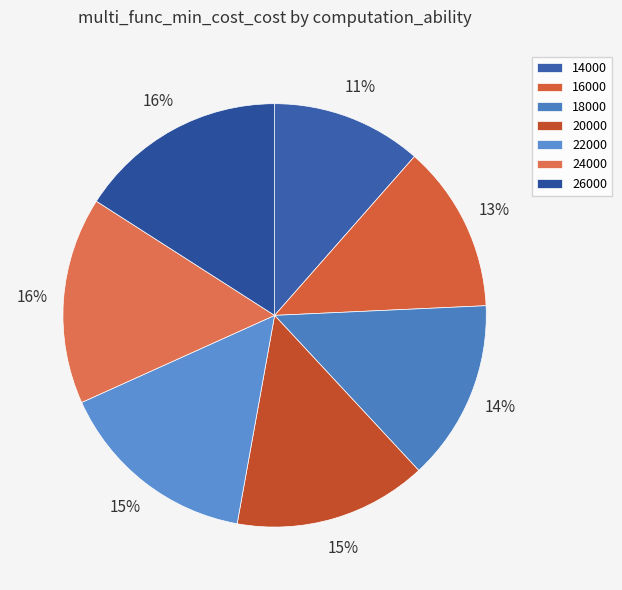

How many slices are in this pie chart?

7